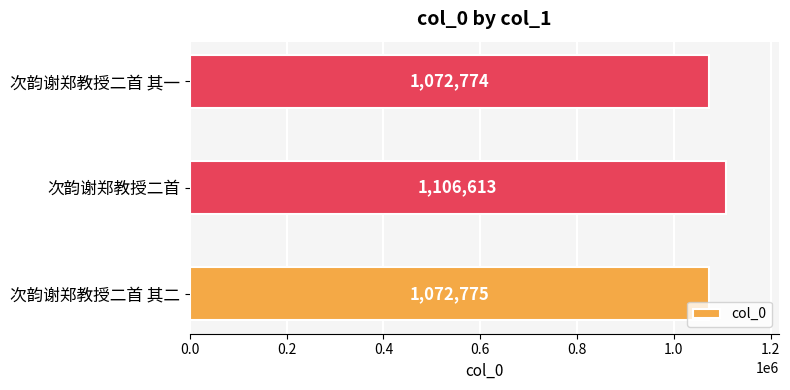

Which category has the highest value across all series?

次韵谢郑教授二首